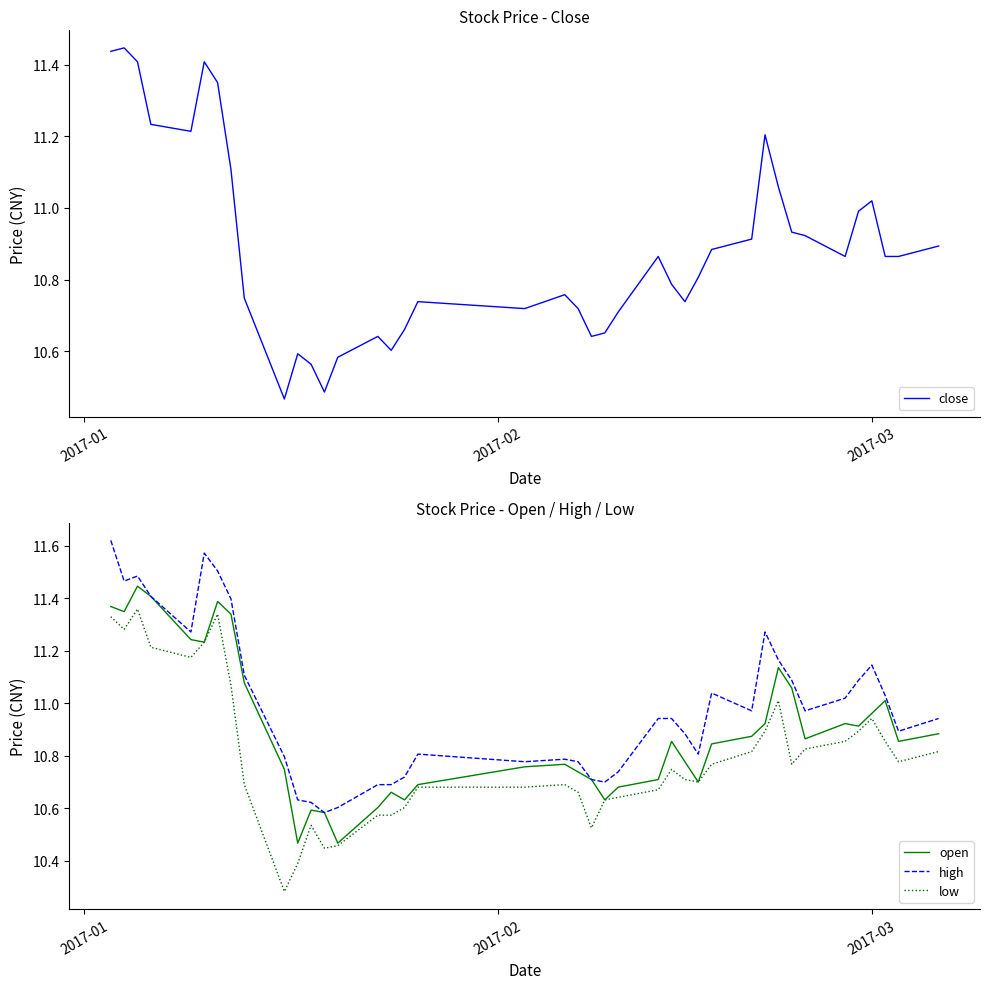

True or false: low and high cross at least once.

False